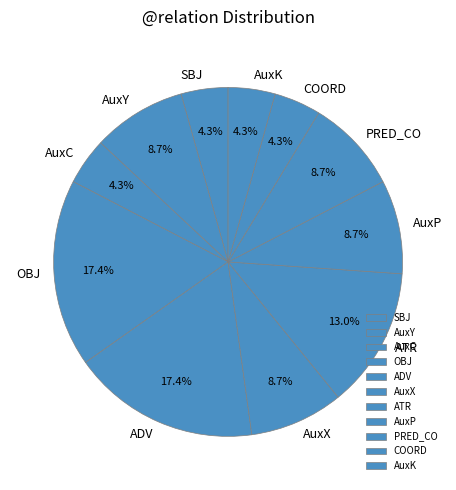

What percentage is the ADV slice, to the nearest percent?

17%